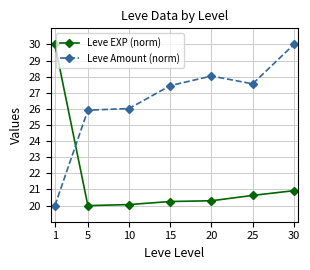

What is the value of the Leve EXP (norm) point at the 6th from the left?

20.6